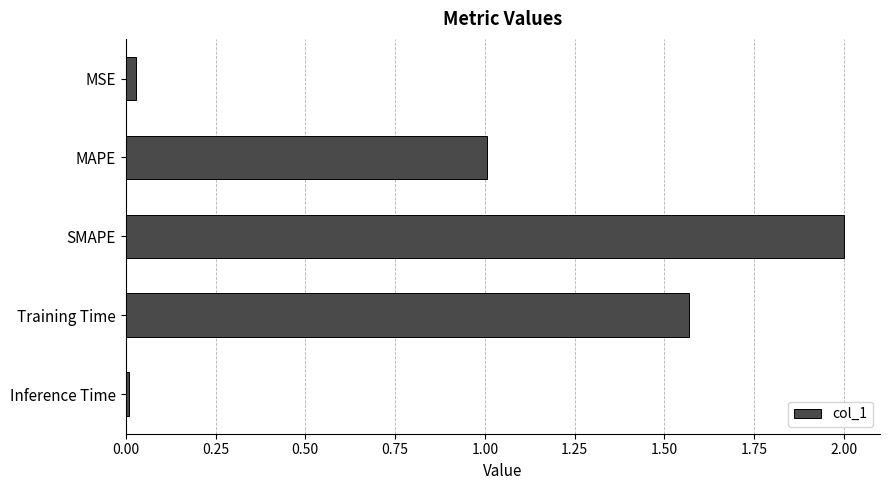

How many bars are there in total?

5